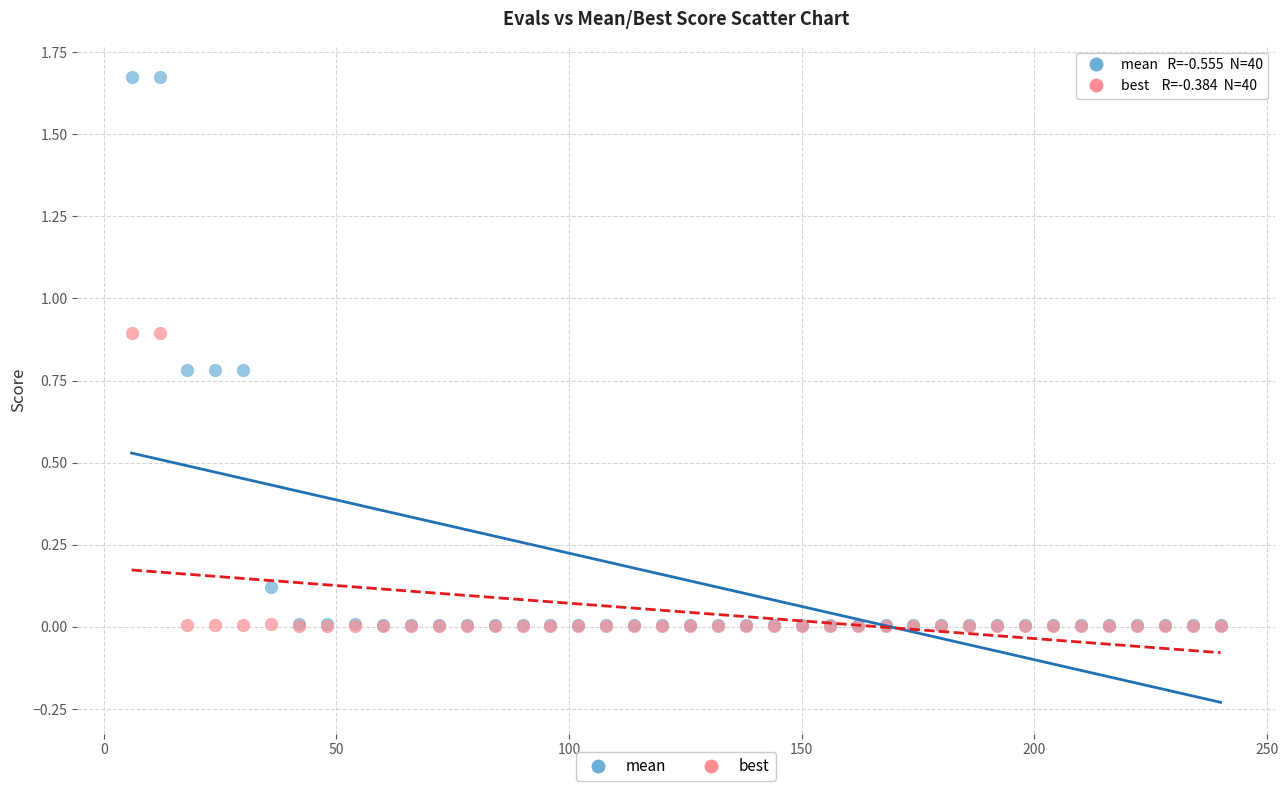

Which series has the widest spread of Y values?

mean